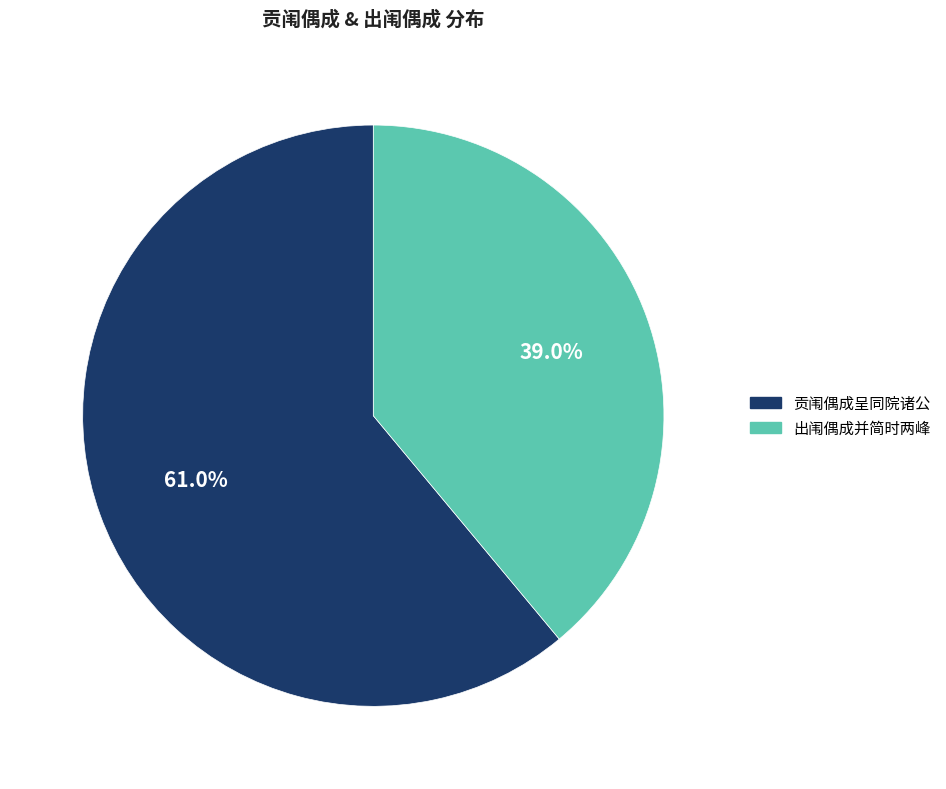

Count the number of slices in the pie.

2